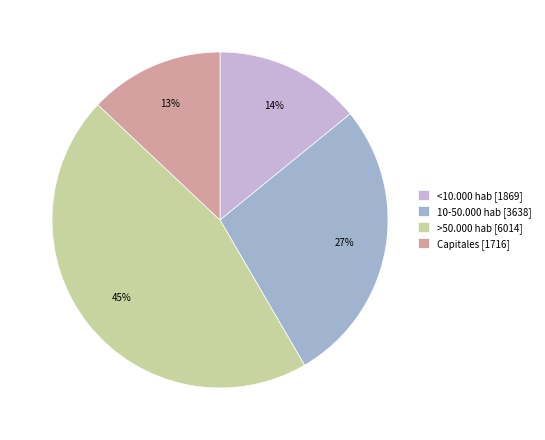

The Capitales slice represents 5% of the pie. True or false?

False